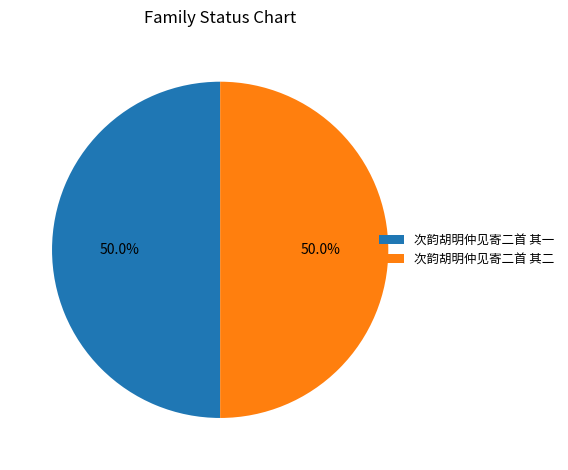

What percentage is the 次韵胡明仲见寄二首 其一 slice, to the nearest percent?

50%